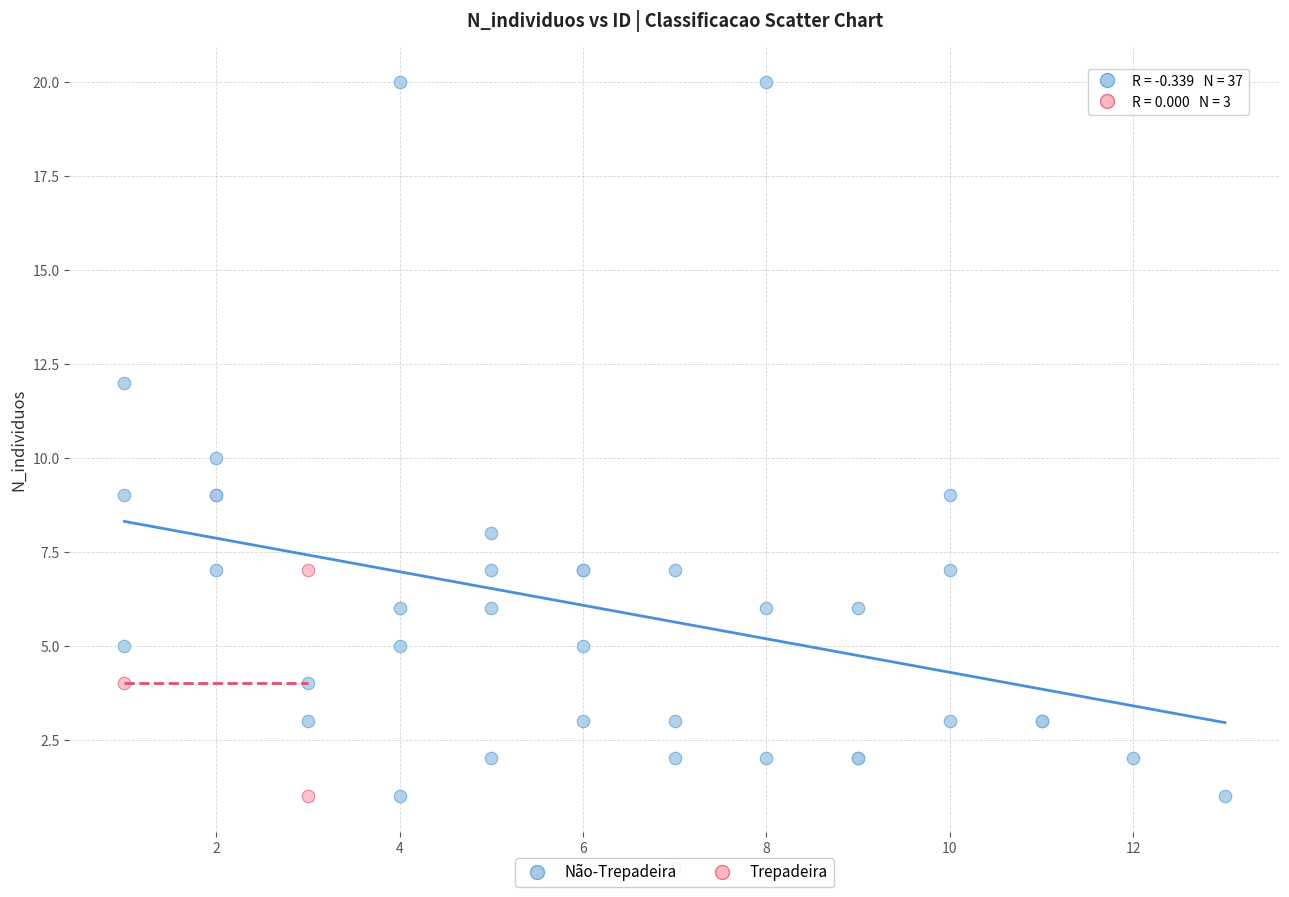

Which series reaches the maximum Y coordinate?

Não-Trepadeira